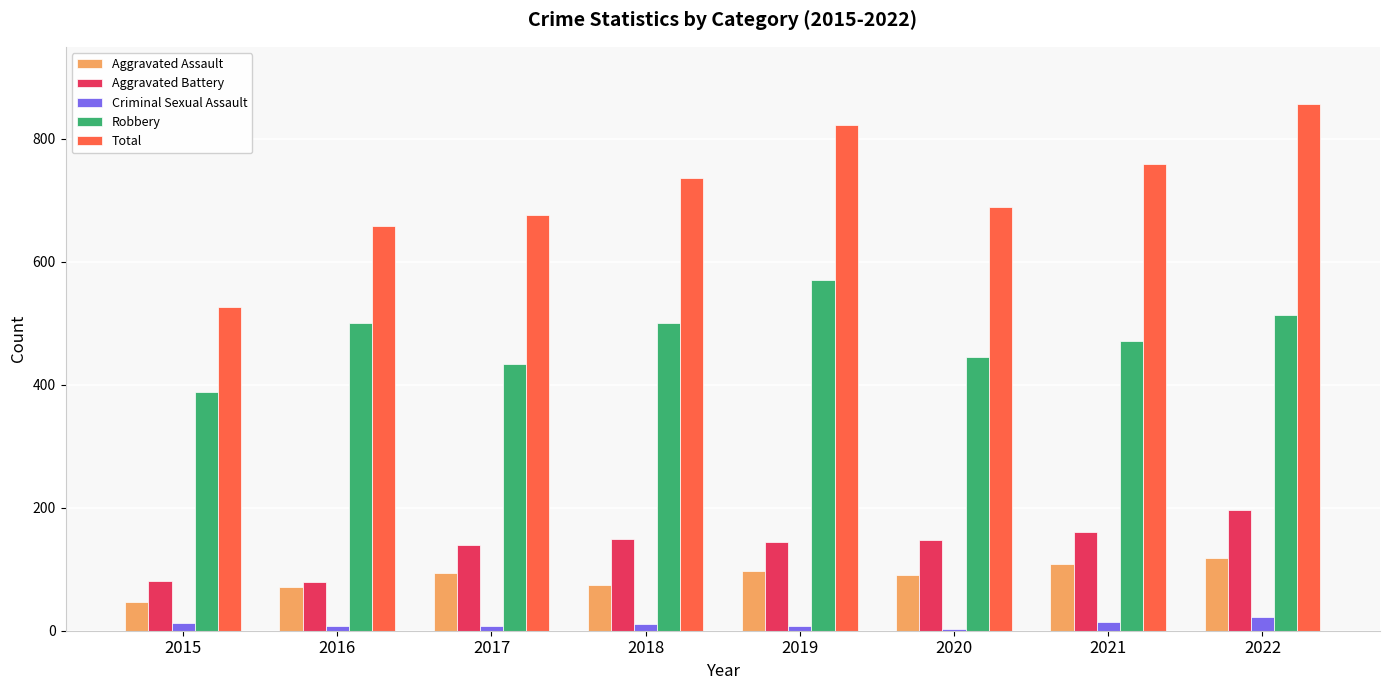

Read the Aggravated Battery value at 2019, to the nearest 50.

150